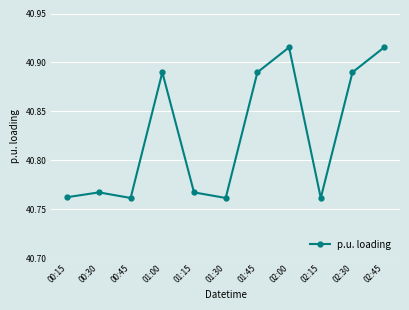

Count the values in the range 40 to 41.

11